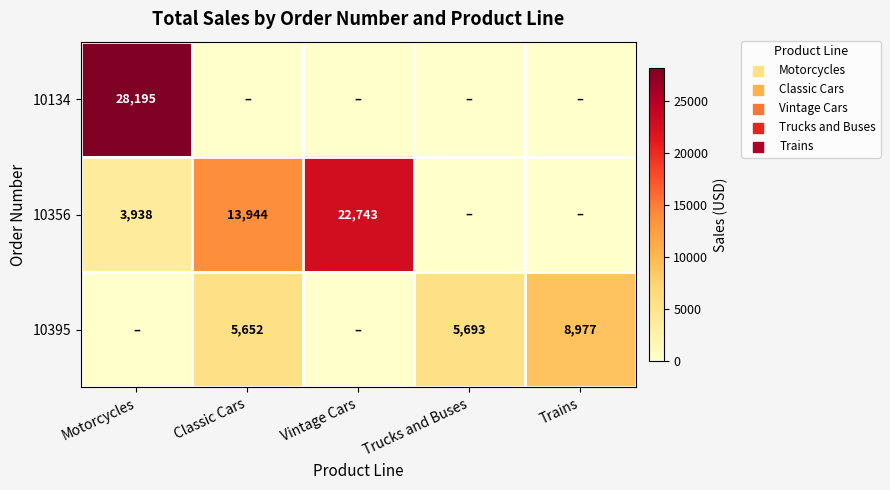

How many data points in 10134 are above 0?

1